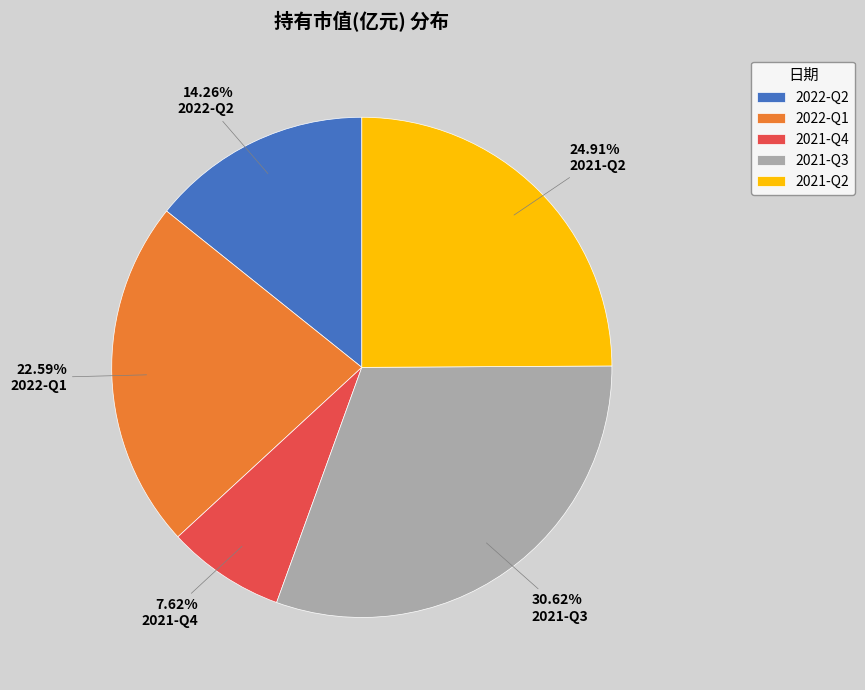

Is there a majority slice in this chart?

No